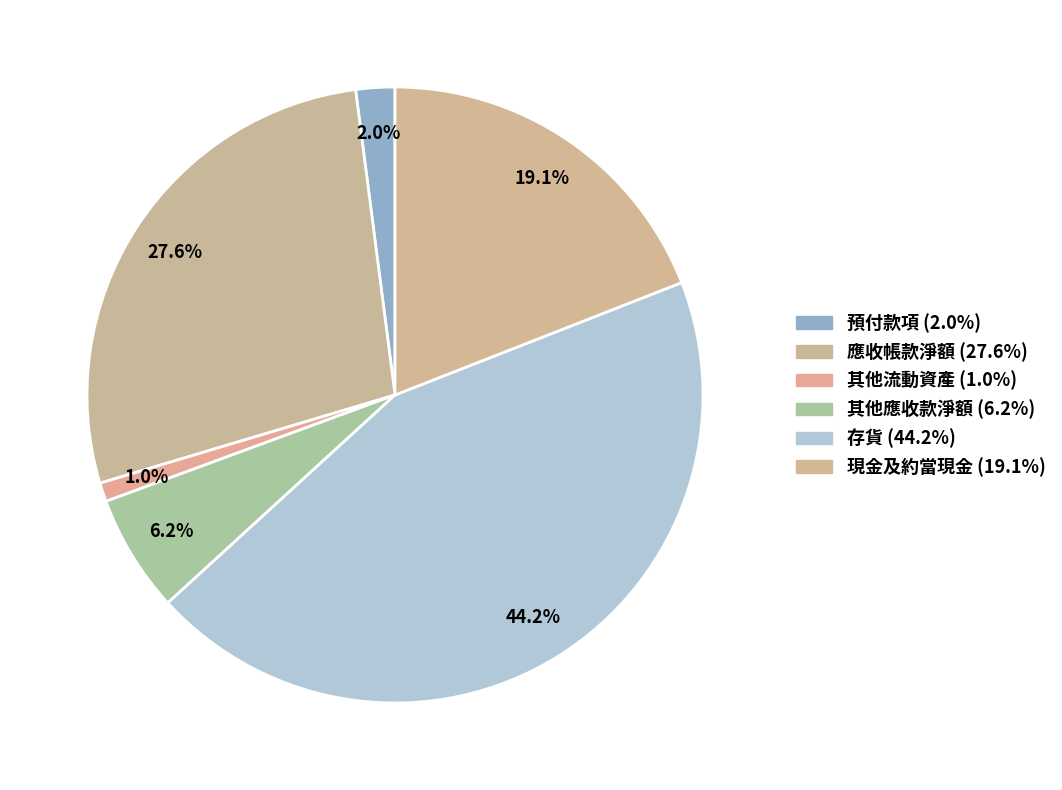

Which category has the smallest portion of the pie?

其他流動資產